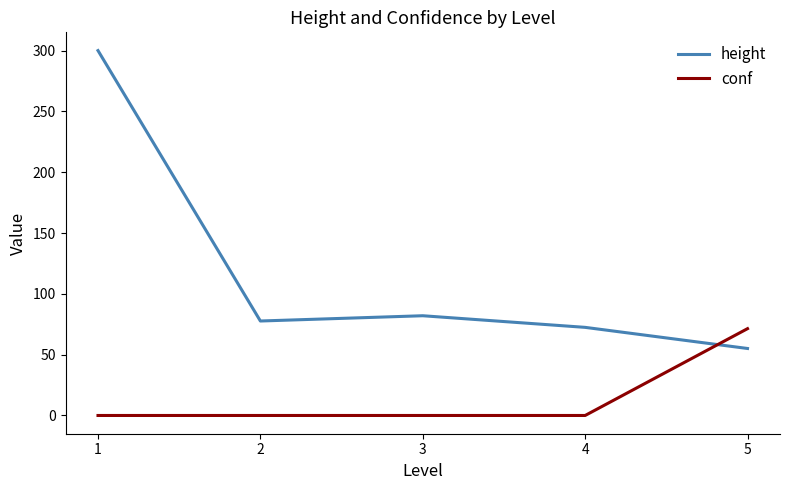

What are all the series names shown in the legend?

height, conf